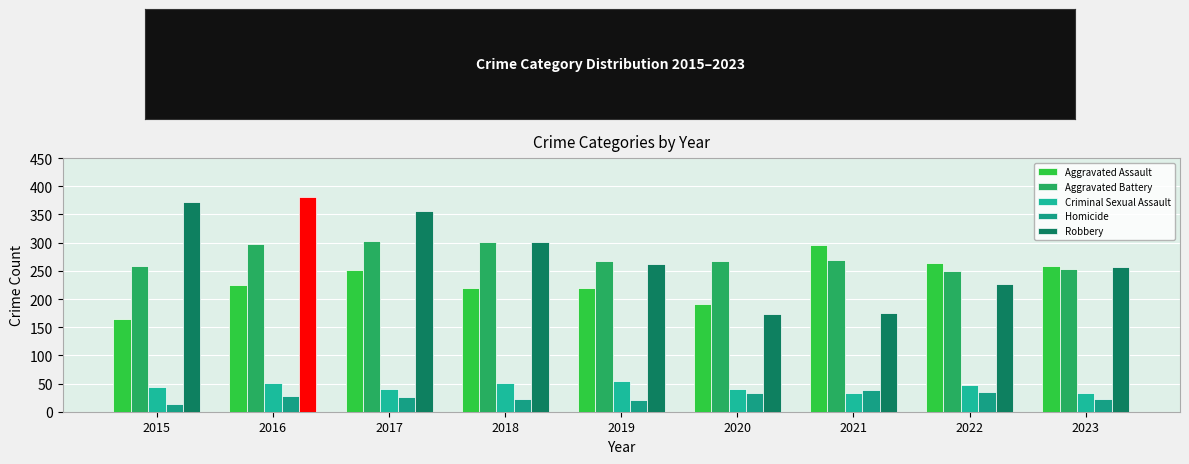

How many values in the Aggravated Battery series are below 268?

4